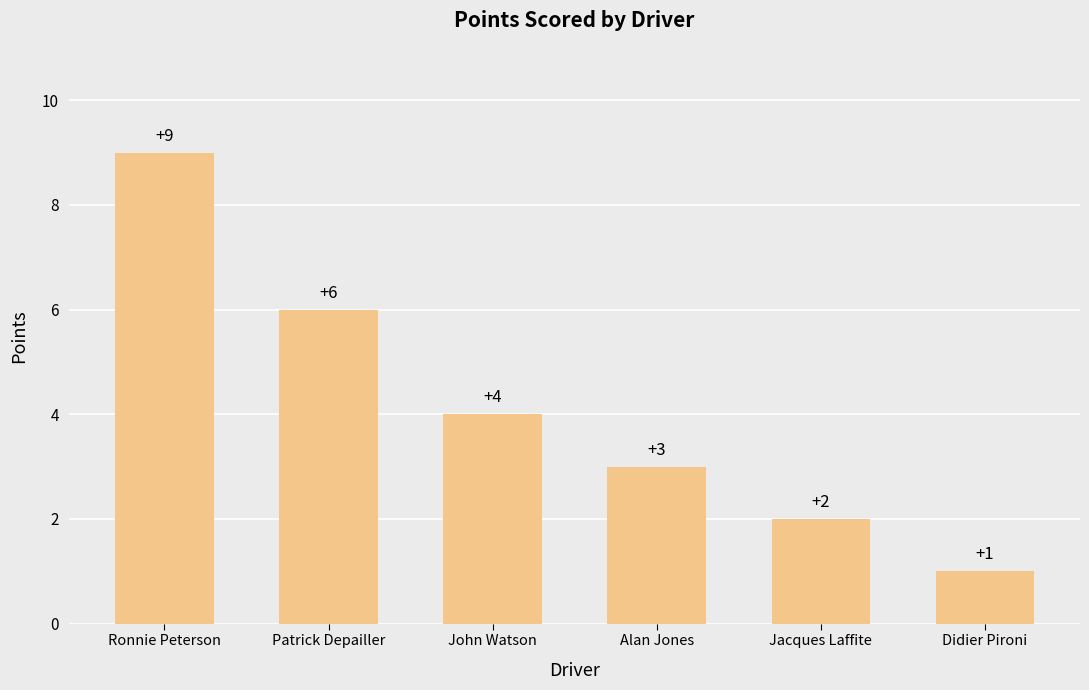

What is the change in value from Alan Jones to Didier Pironi?

-2